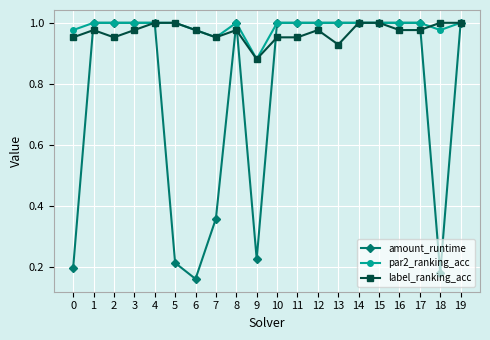

Which category has the lowest value across all series?

6